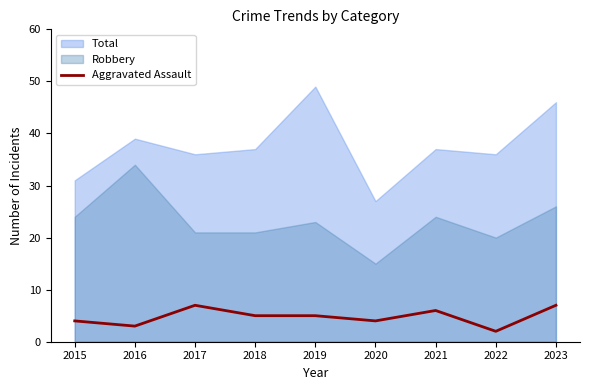

True or false: Robbery has a value of 10 at 2017.

False